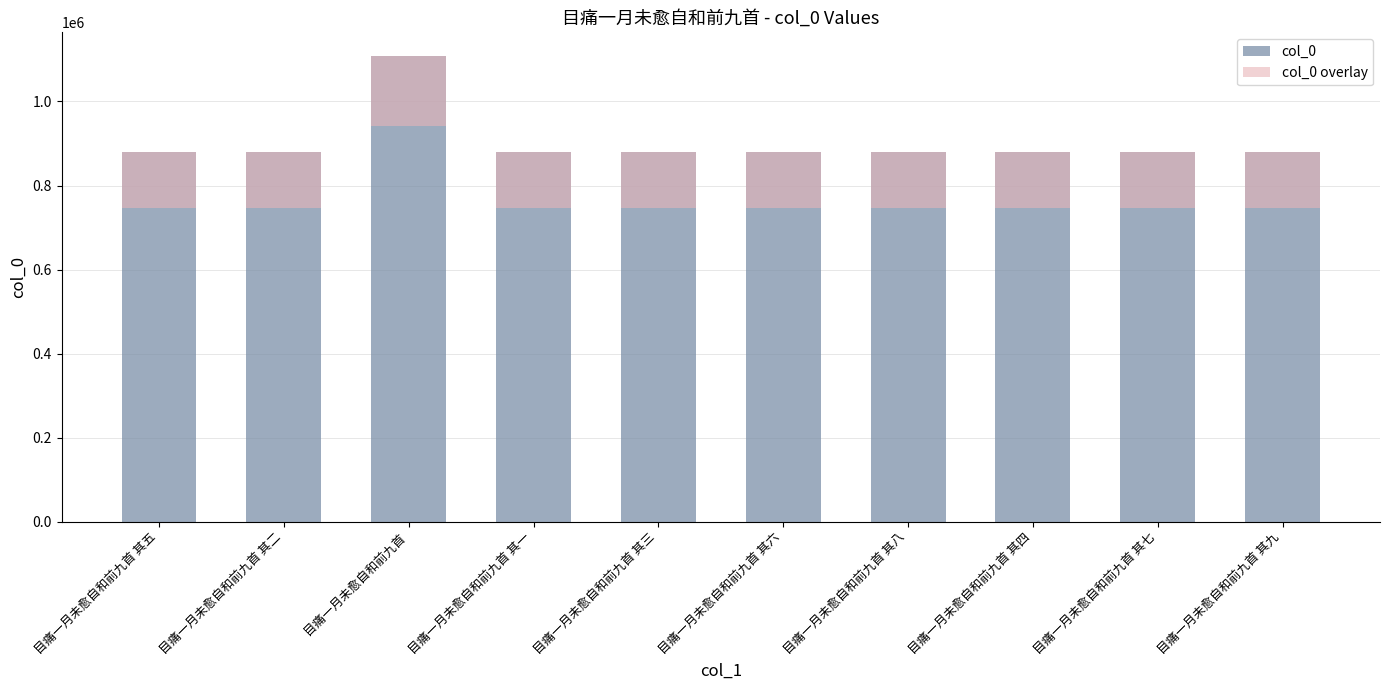

Which series has the widest spread of values?

col_0